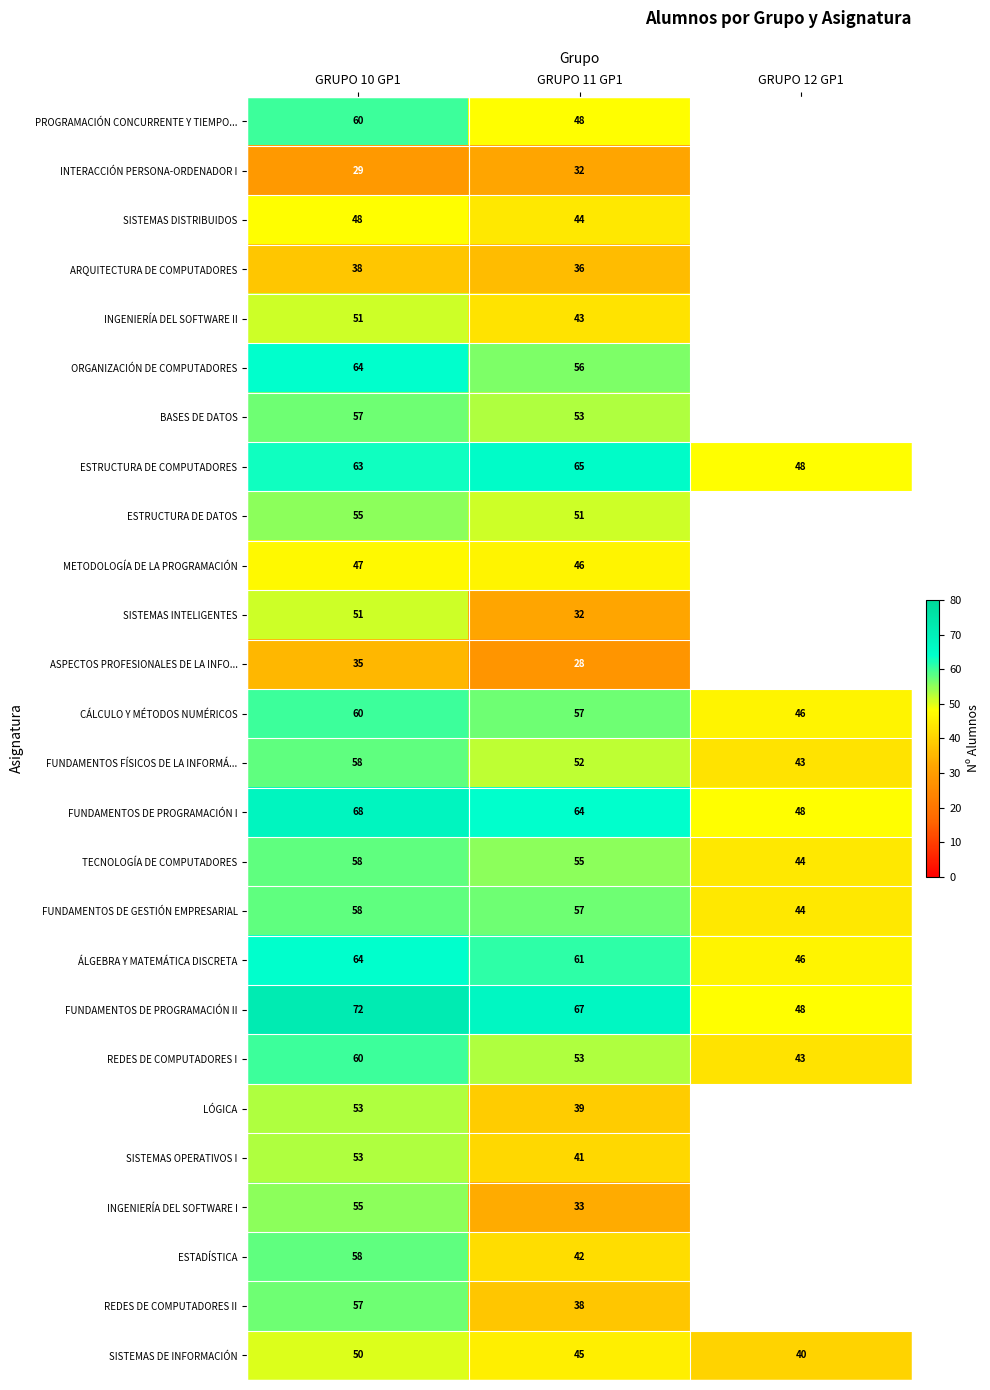

What is the total value across all series at GRUPO 11 GP1?

1238